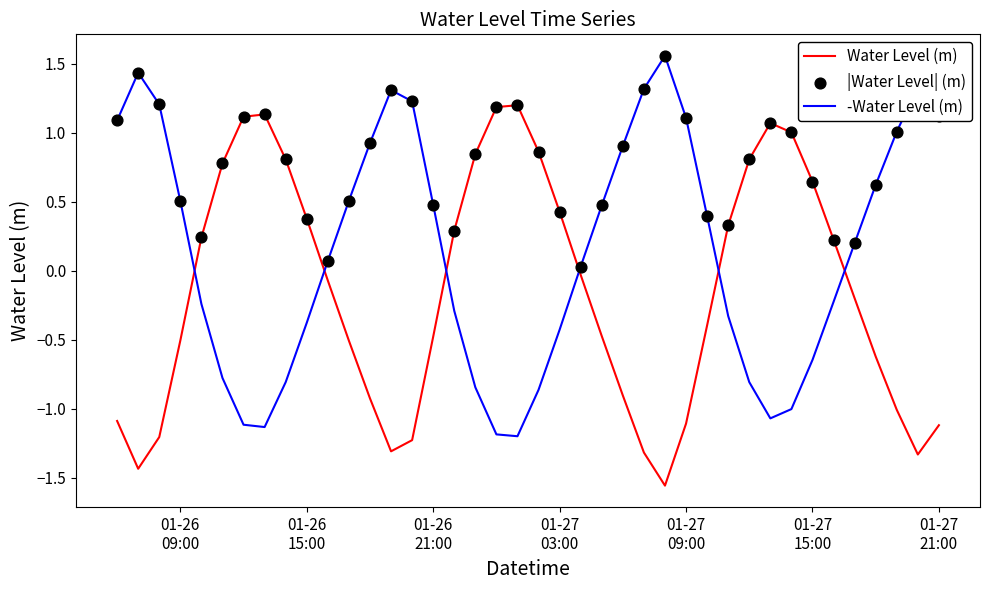

What is the minimum value for -Water Level (m)?

-1.2